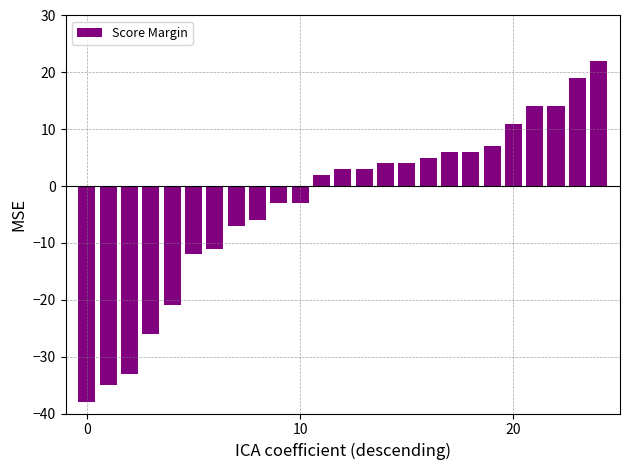

What is the difference between the maximum and minimum values?

60